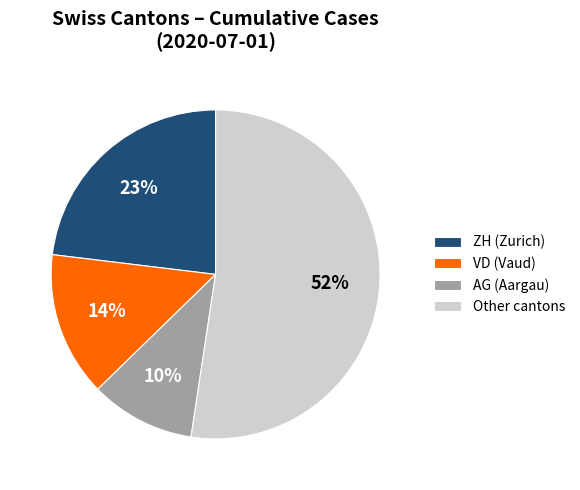

The AG (Aargau) slice represents 10% of the pie. True or false?

True